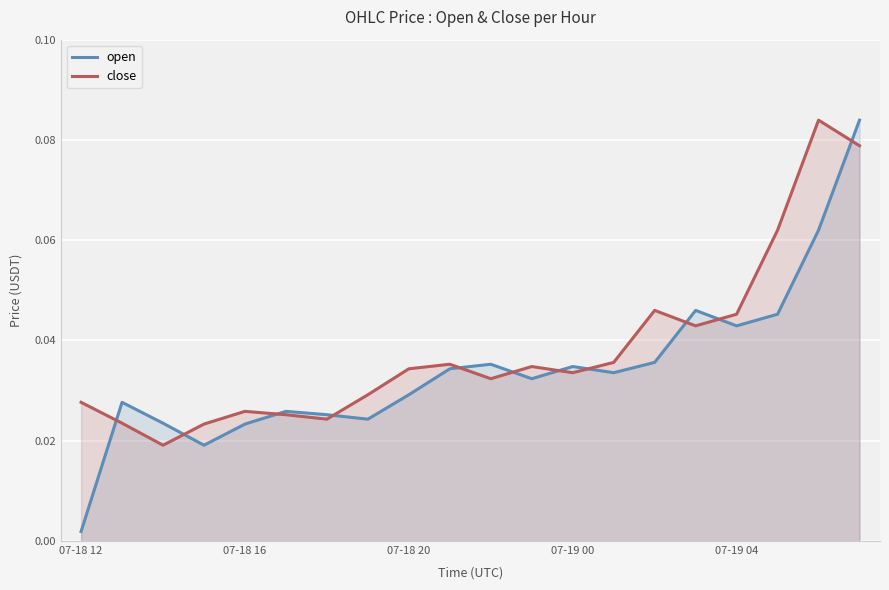

Which series has the largest range (max minus min)?

open